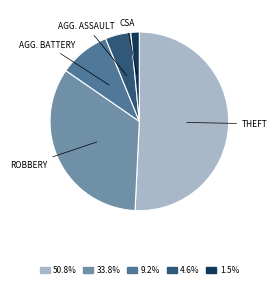

Does any single category account for the majority?

Yes